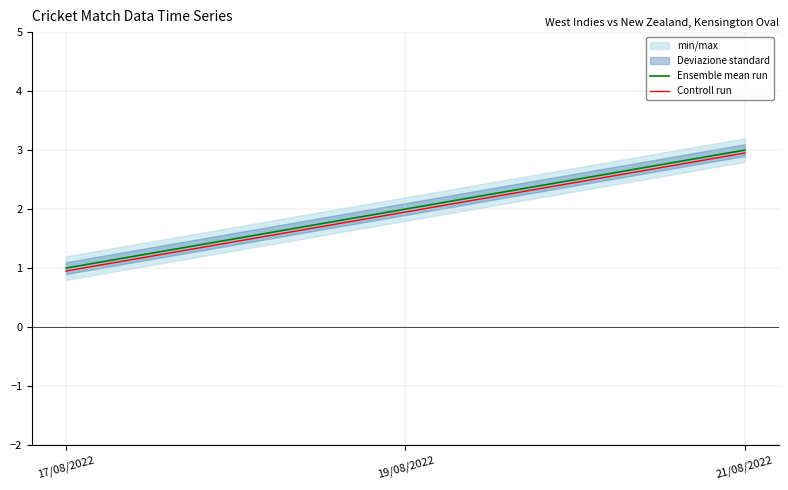

Is this an area chart (filled region under the line)?

No